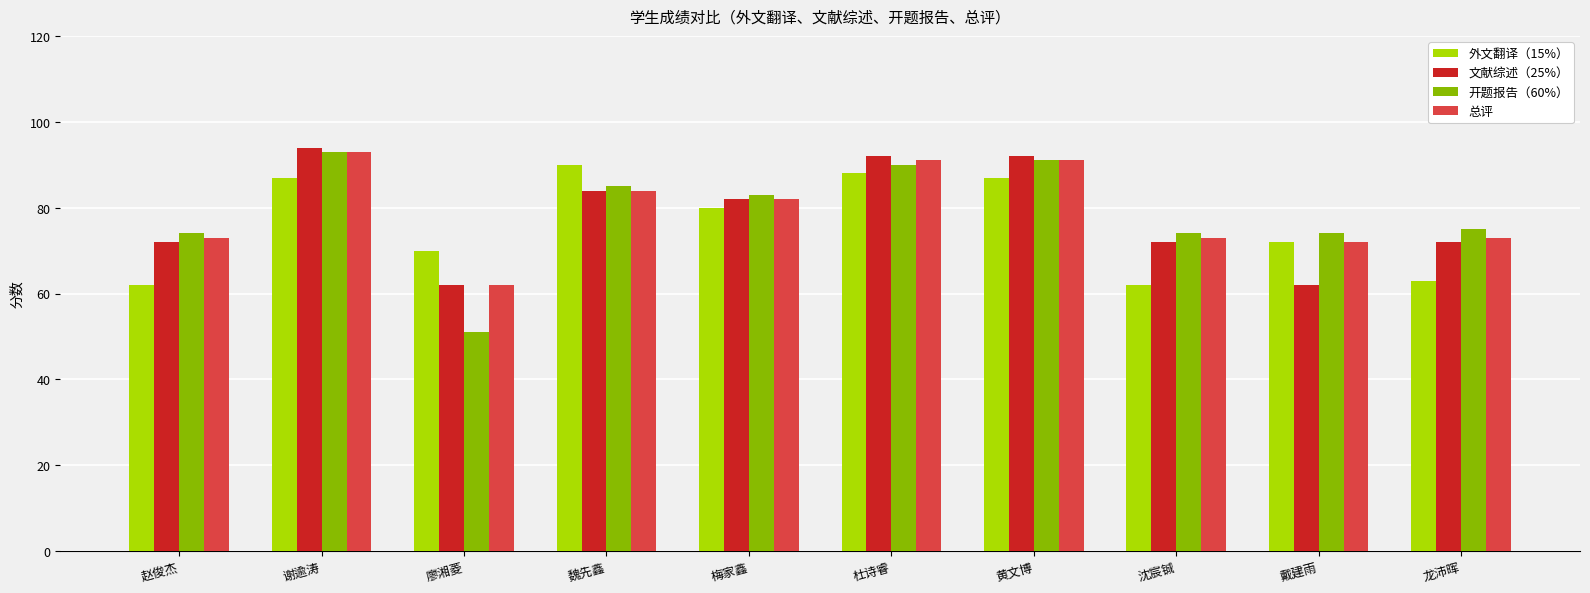

How many groups of bars are there?

10